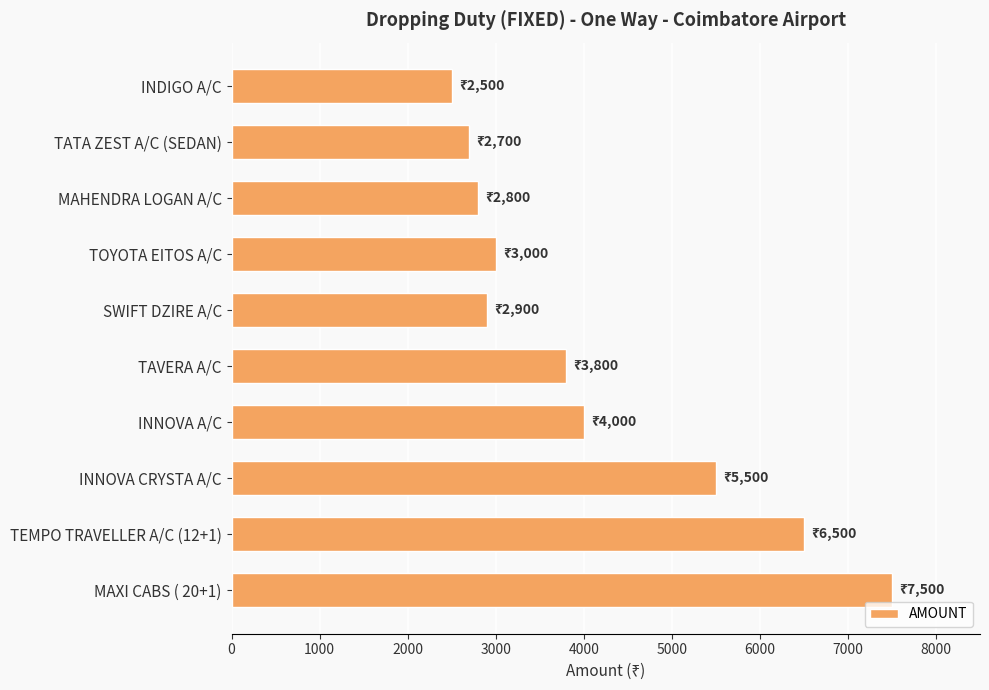

What is the difference between the maximum and second lowest values?

4800